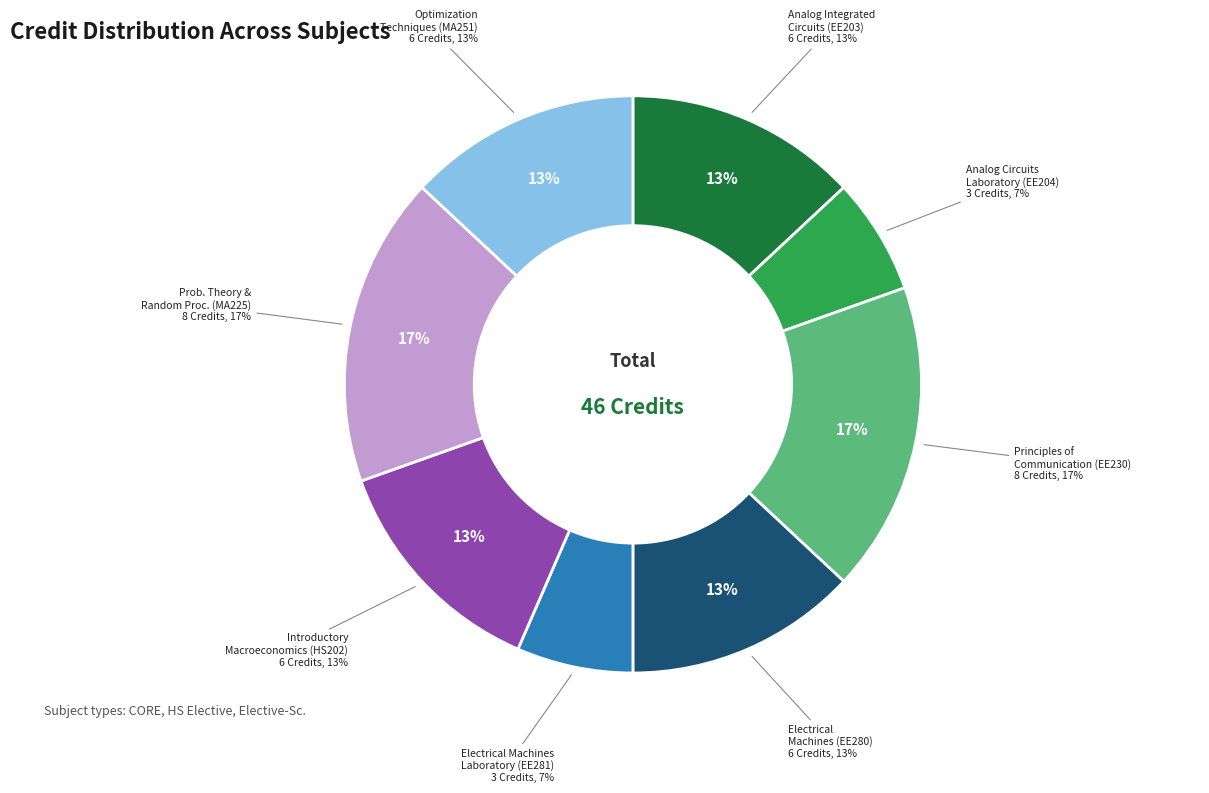

Count the number of slices in the pie.

8